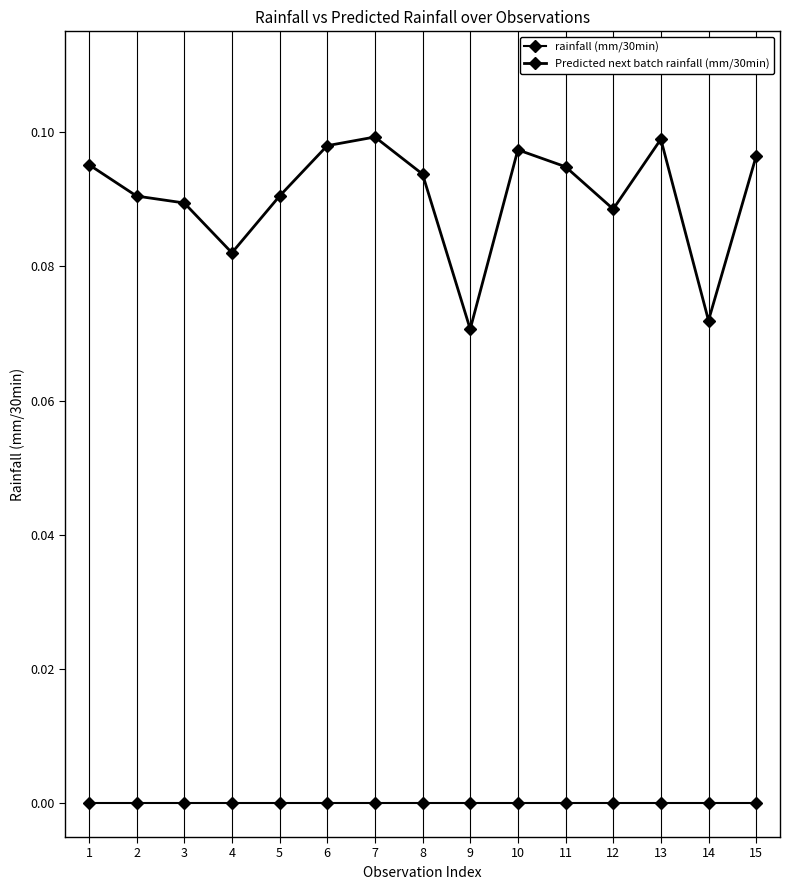

Reading left to right, transcribe all the data shown in this chart.

rainfall (mm/30min): 1=0.0	2=0.0	3=0.0	4=0.0	5=0.0	6=0.0	7=0.0	8=0.0	9=0.0	10=0.0	11=0.0	12=0.0	13=0.0	14=0.0	15=0.0
Predicted next batch rainfall (mm/30min): 1=0.1	2=0.1	3=0.1	4=0.1	5=0.1	6=0.1	7=0.1	8=0.1	9=0.1	10=0.1	11=0.1	12=0.1	13=0.1	14=0.1	15=0.1